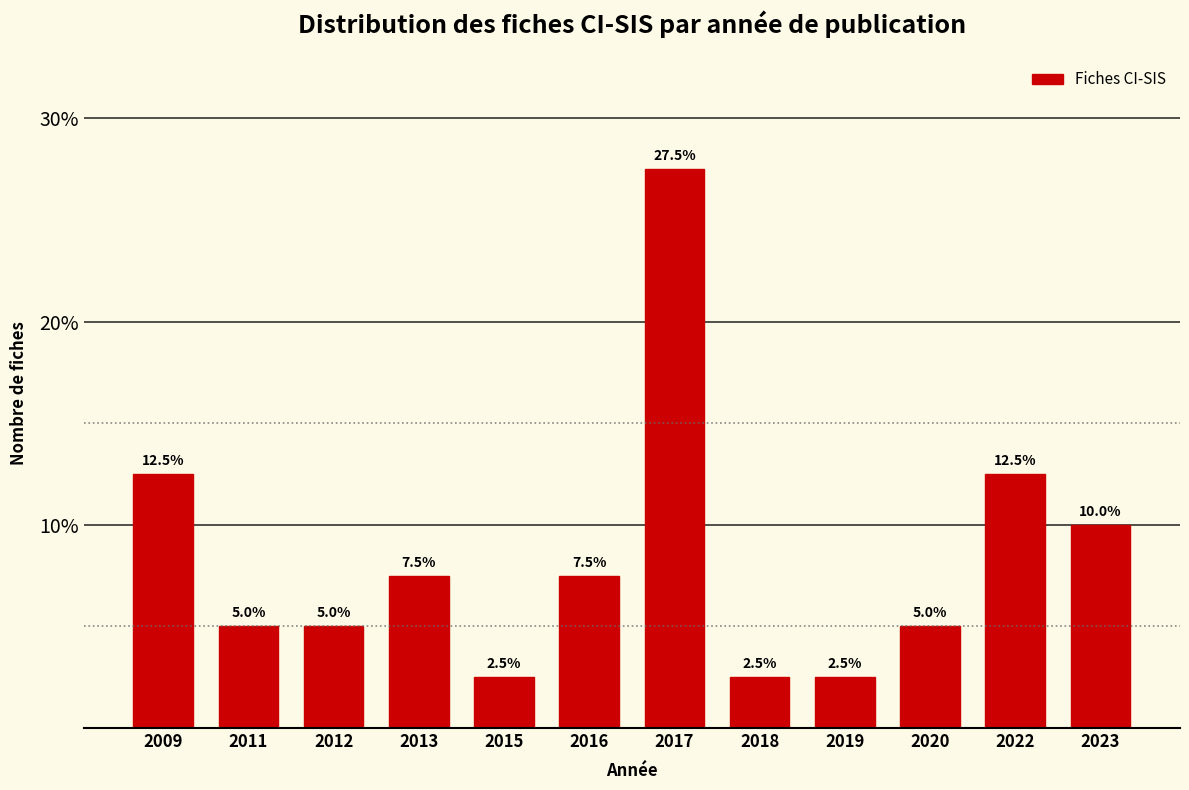

Reading right to left, extract all data points from this chart.

2023=10.0	2022=12.5	2020=5.0	2019=2.5	2018=2.5	2017=27.5	2016=7.5	2015=2.5	2013=7.5	2012=5.0	2011=5.0	2009=12.5